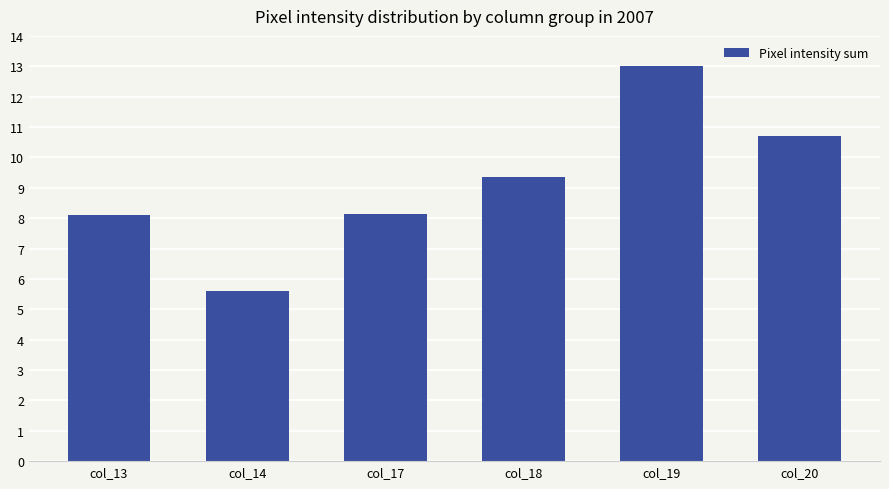

Is it true that the value at col_18 is 9.4?

True